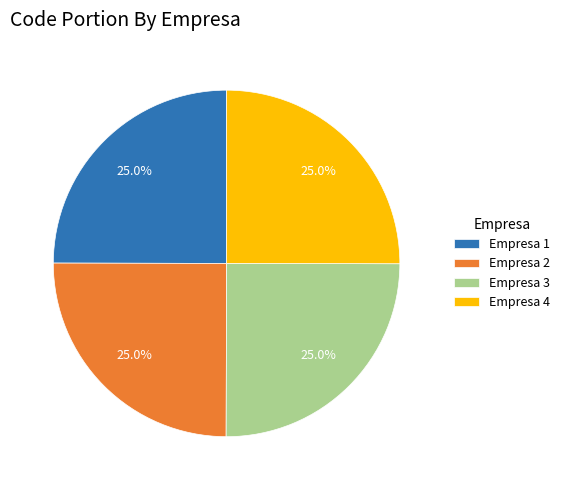

To the nearest percent, what is the average slice percentage?

25%